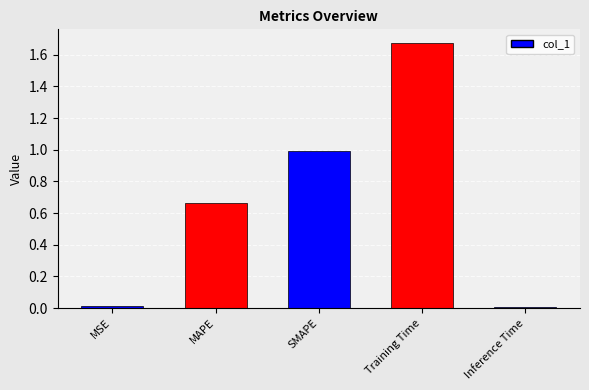

What is the difference between the second highest and second lowest values?

1.0